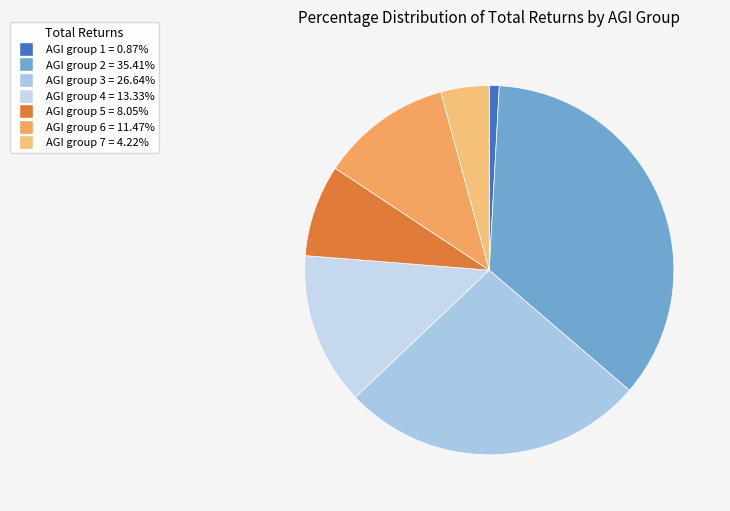

To the nearest percent, what portion does AGI group 3 represent?

27%